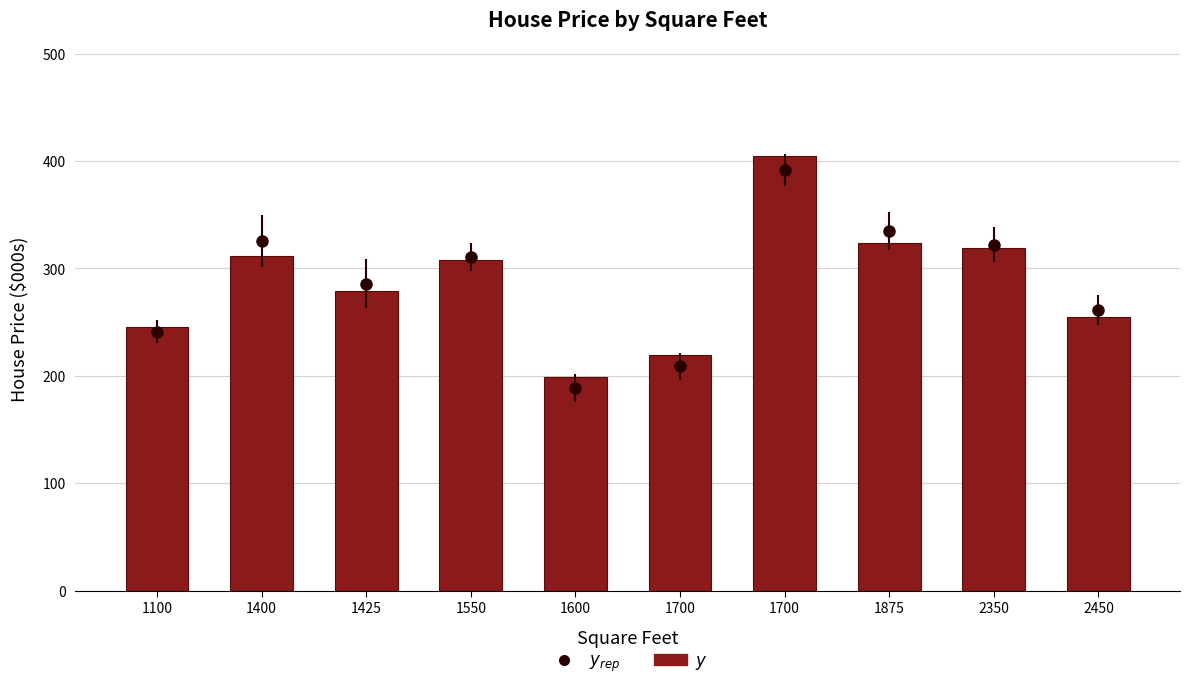

What is the maximum value shown in the chart?

405